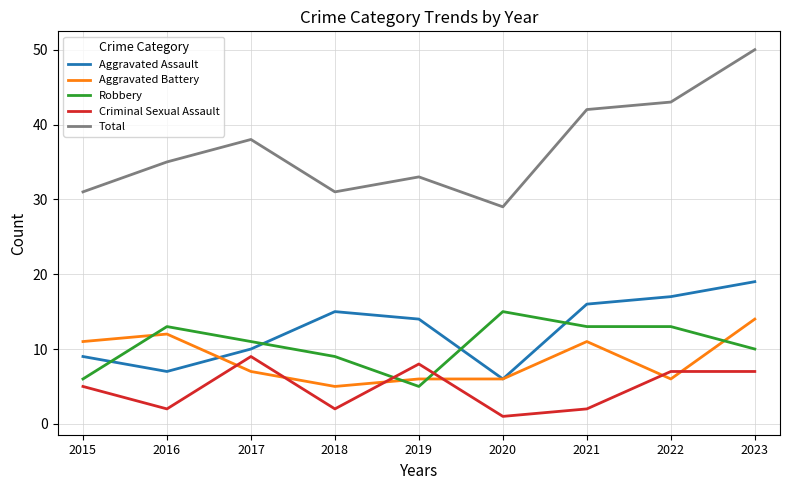

What is the difference between the Aggravated Assault values at 2022 and 2018?

2